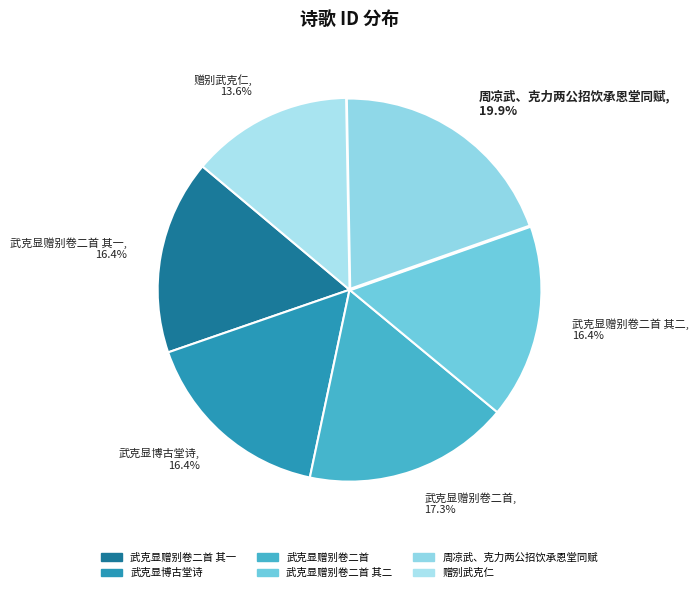

Combined, what portion of the pie is 武克显赠别卷二首 其一 and 周凉武、克力两公招饮承恩堂同赋?

36.3%